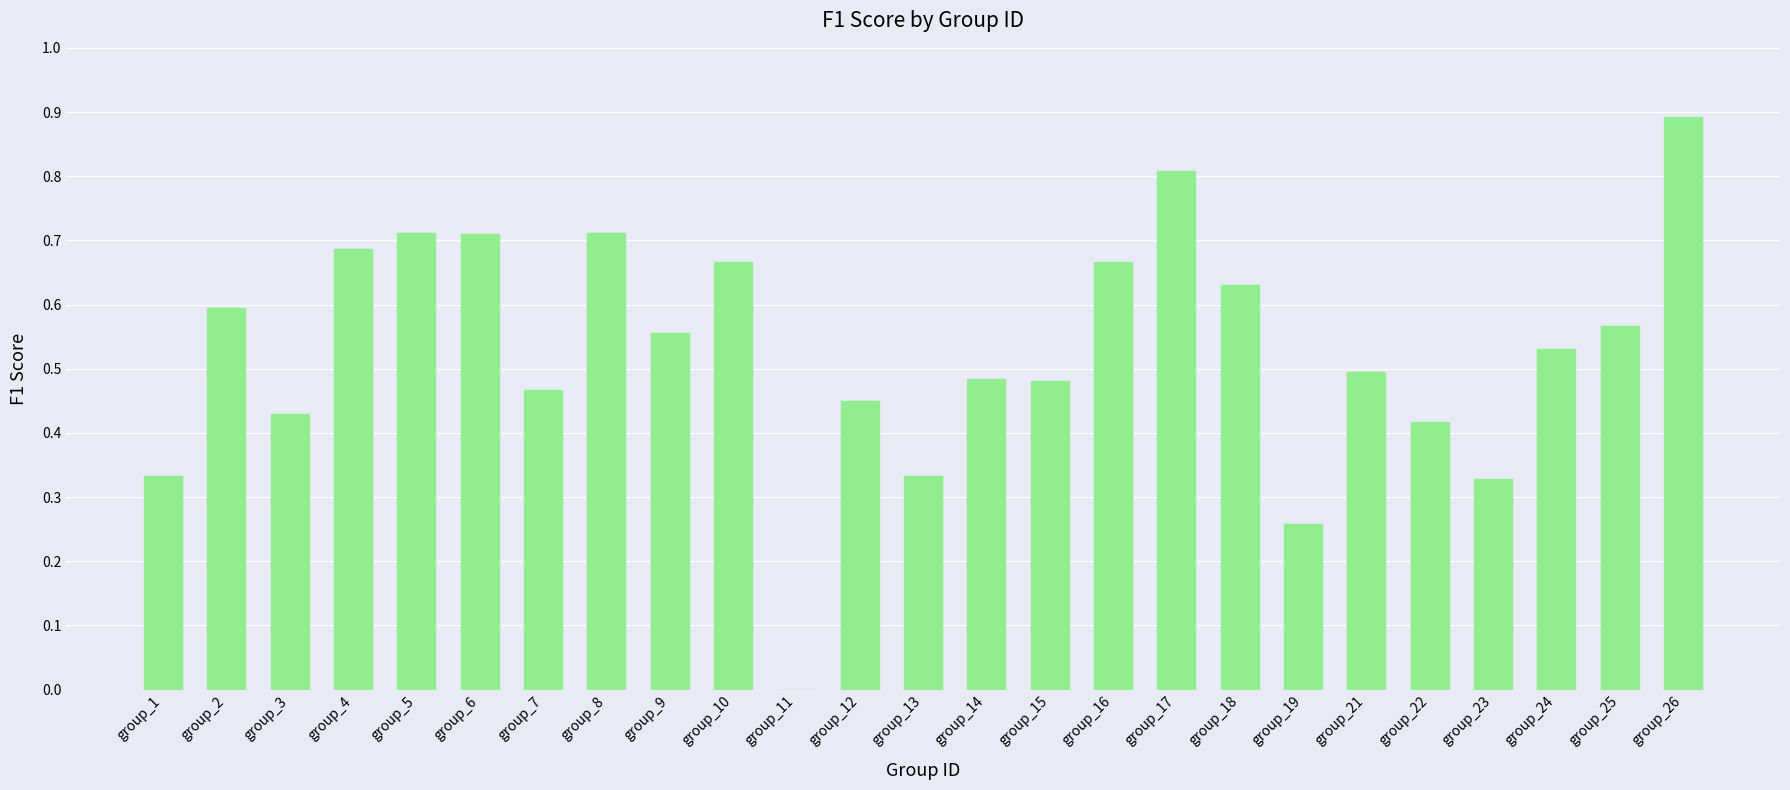

How many categories are shown in the chart?

25